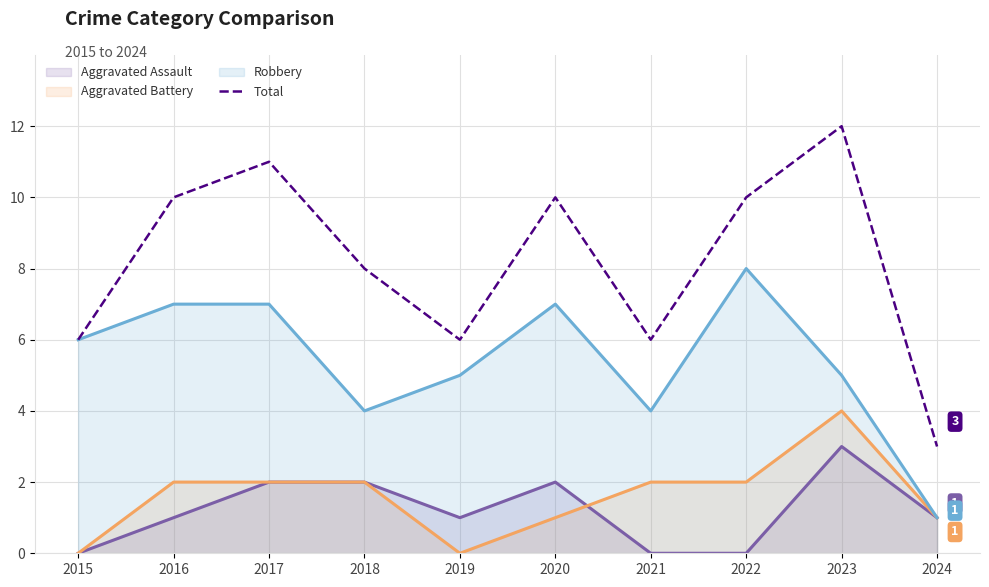

List the labels in order of Aggravated Assault value, largest first.

2023, 2017, 2018, 2020, 2016, 2019, 2024, 2015, 2021, 2022